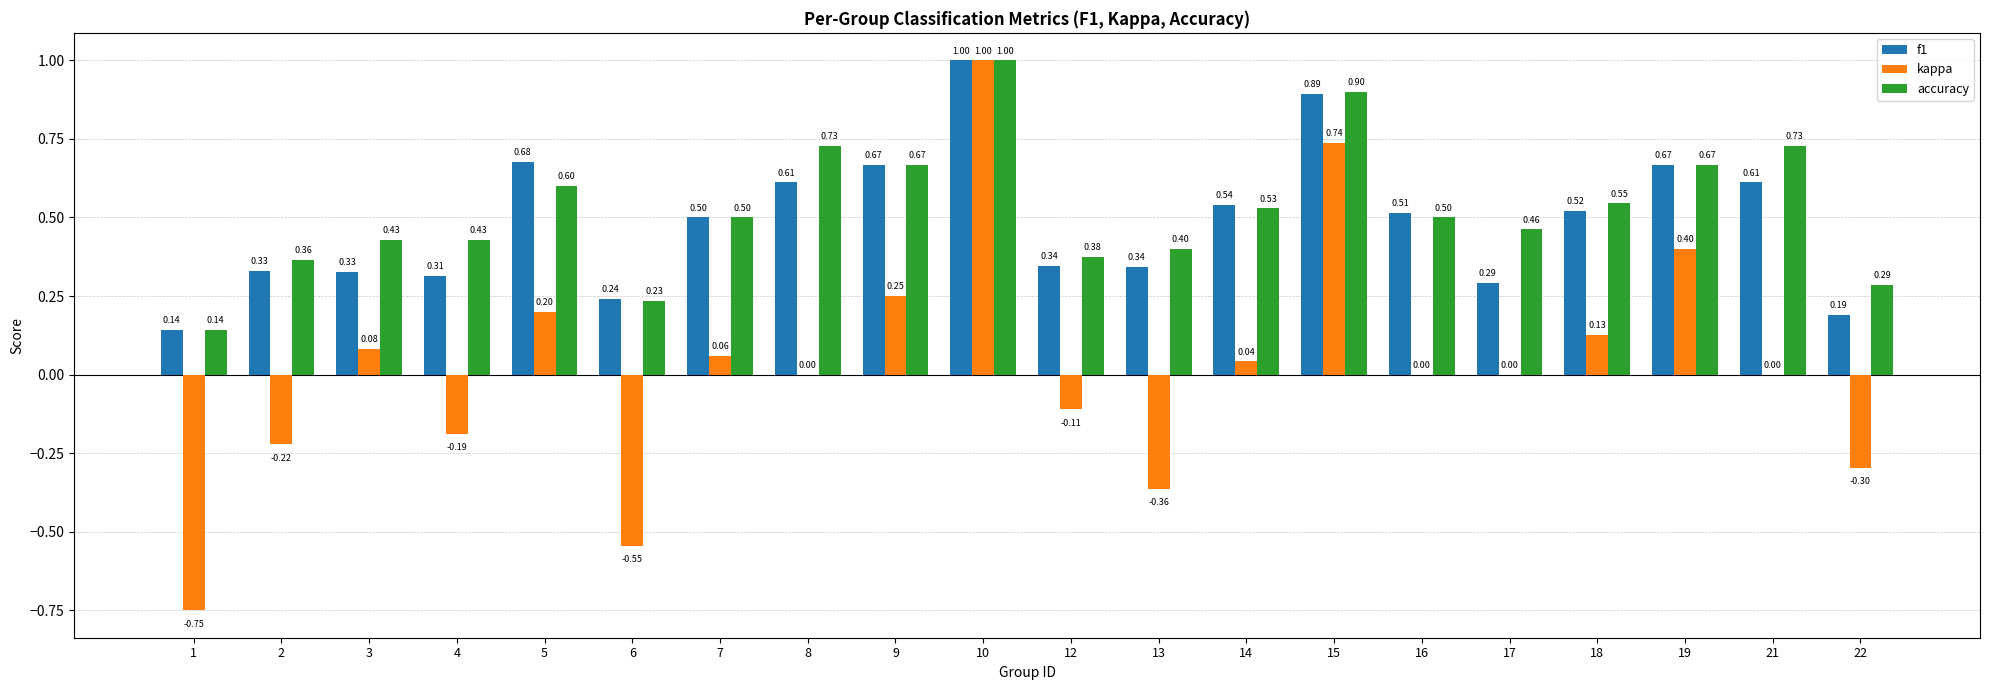

Between 7 and 9, which series saw the biggest shift?

kappa